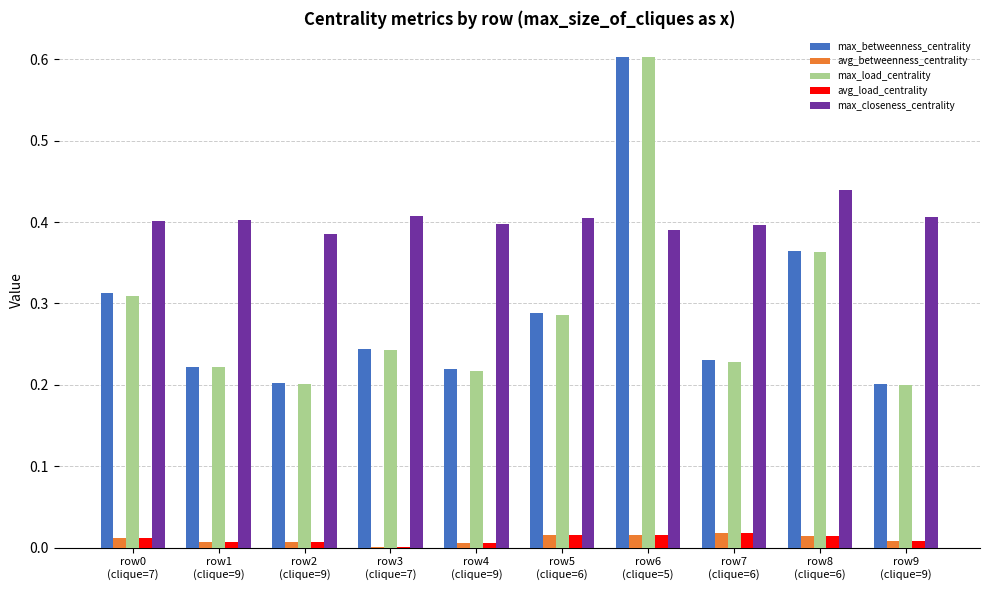

How many groups of bars are there?

10